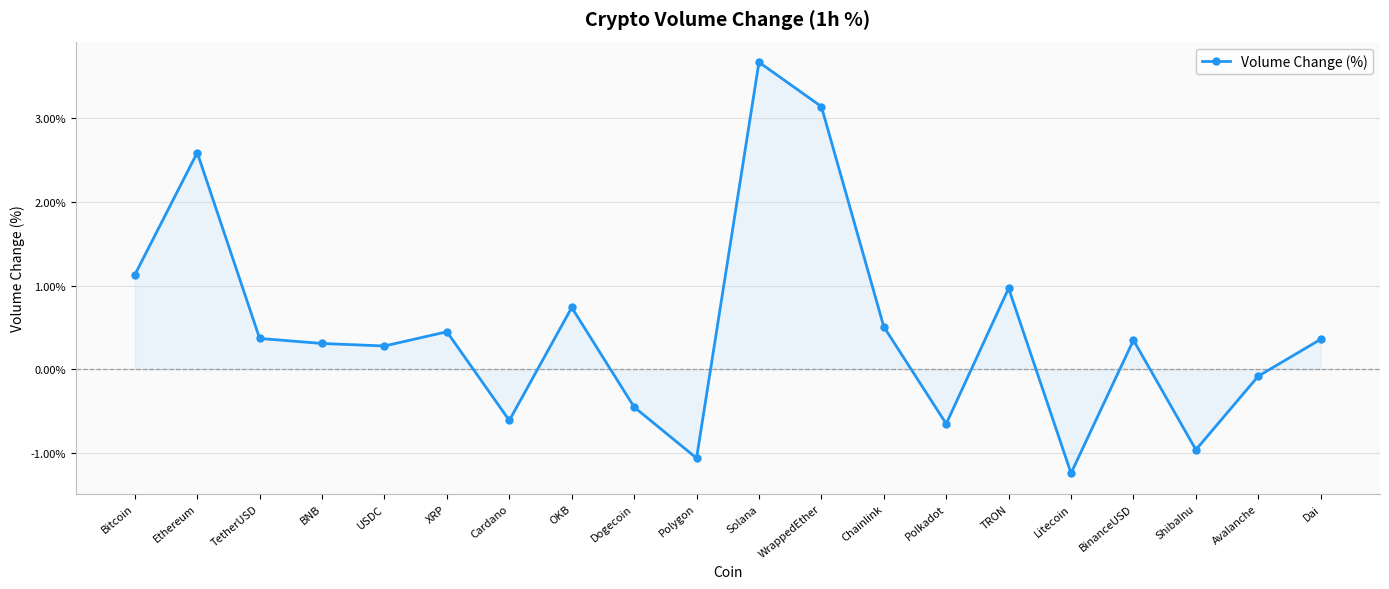

The chart shows a value of 1.5 at Bitcoin. True or false?

False